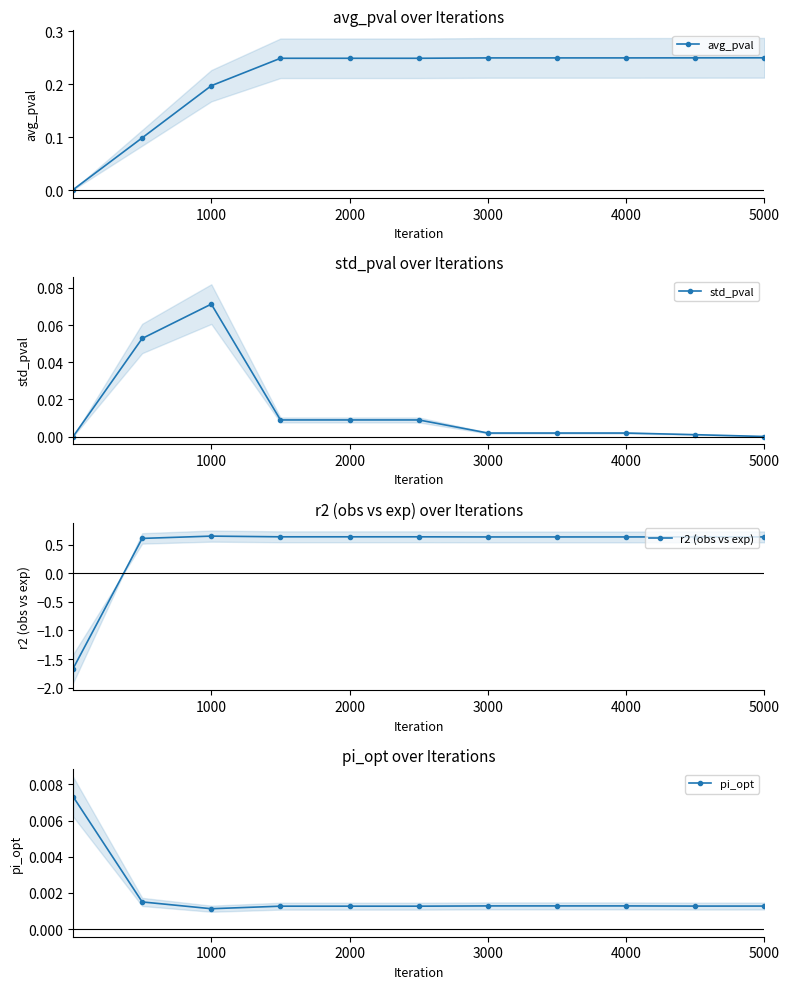

Is it true that avg_pval equals 0.1 at 2000?

False